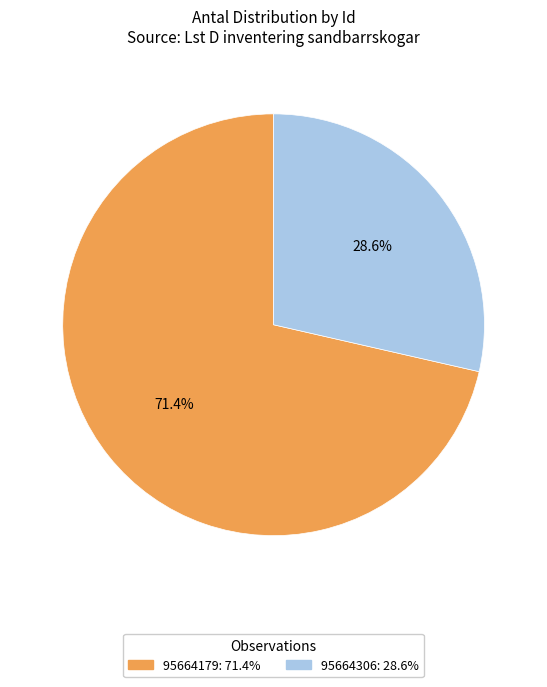

How many segments does this pie chart have?

2